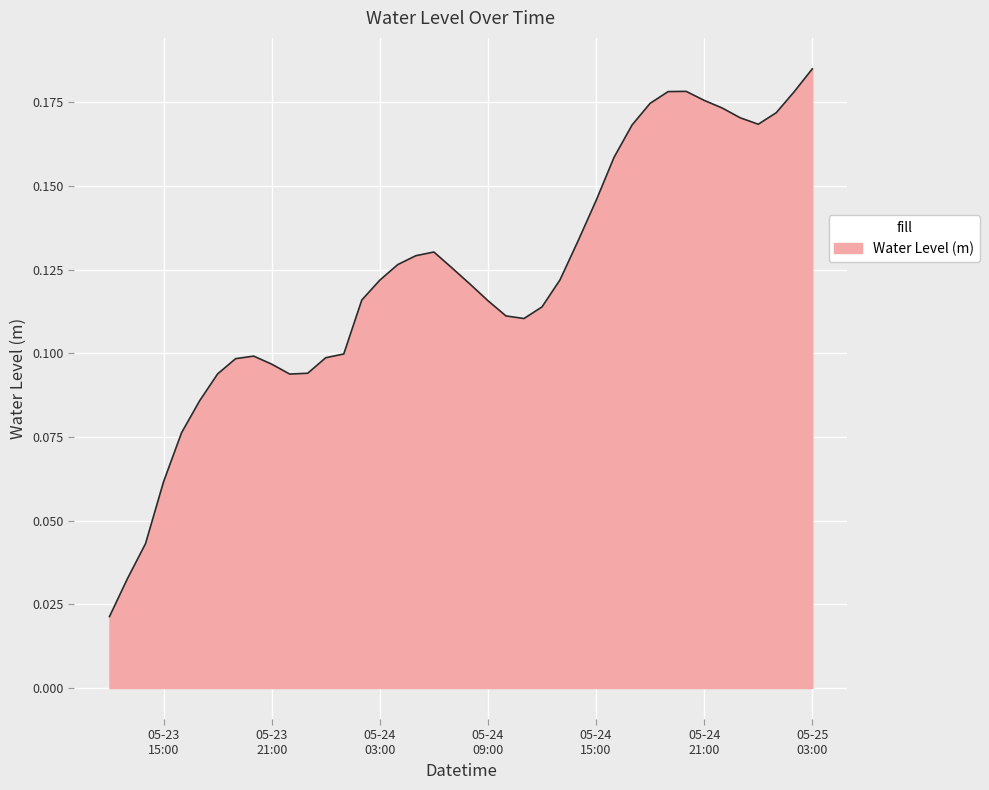

How many lines are shown in the chart?

1